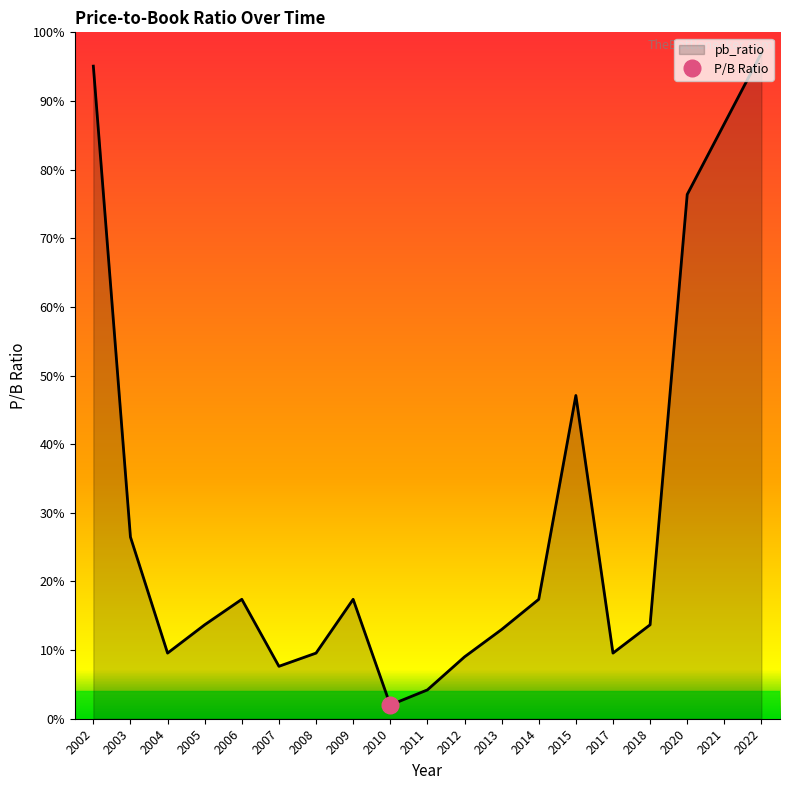

What is the difference between the maximum and minimum values?

95.0